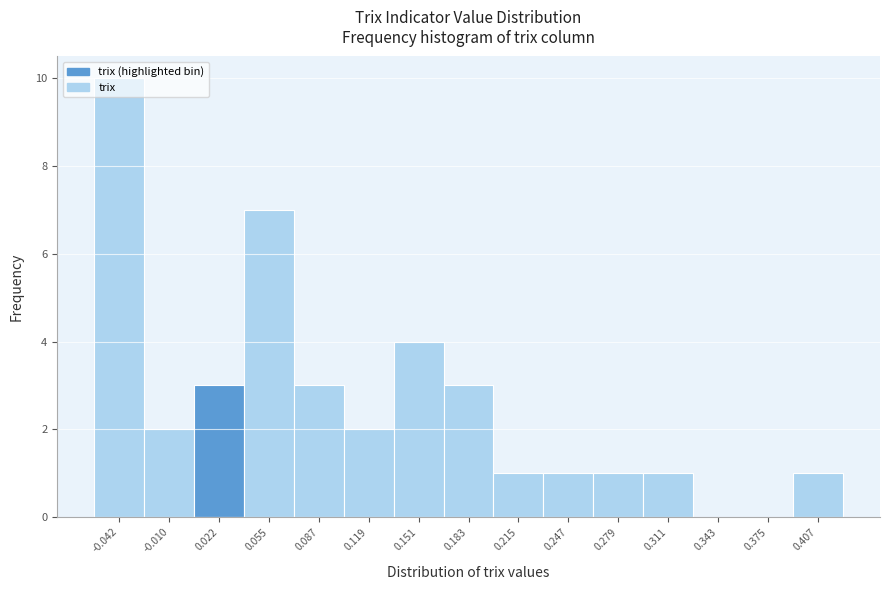

True or false: the data shows 1 at 0.279.

True